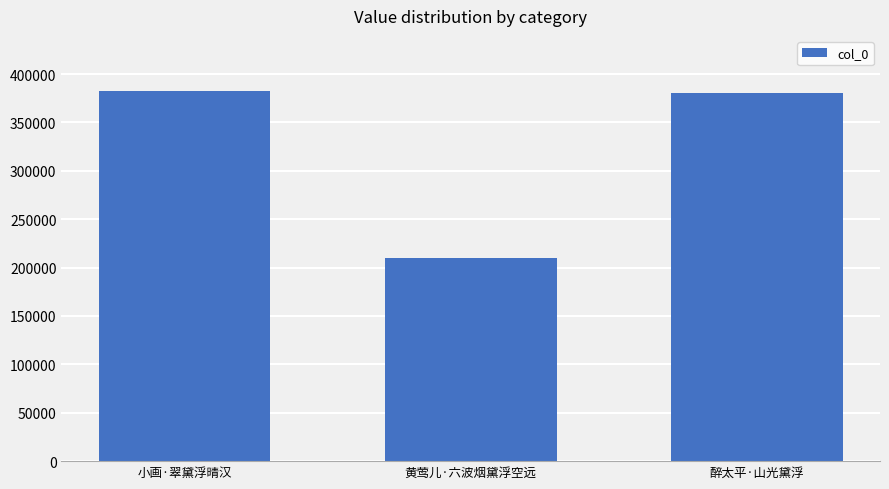

Count the number of categories in the chart.

3